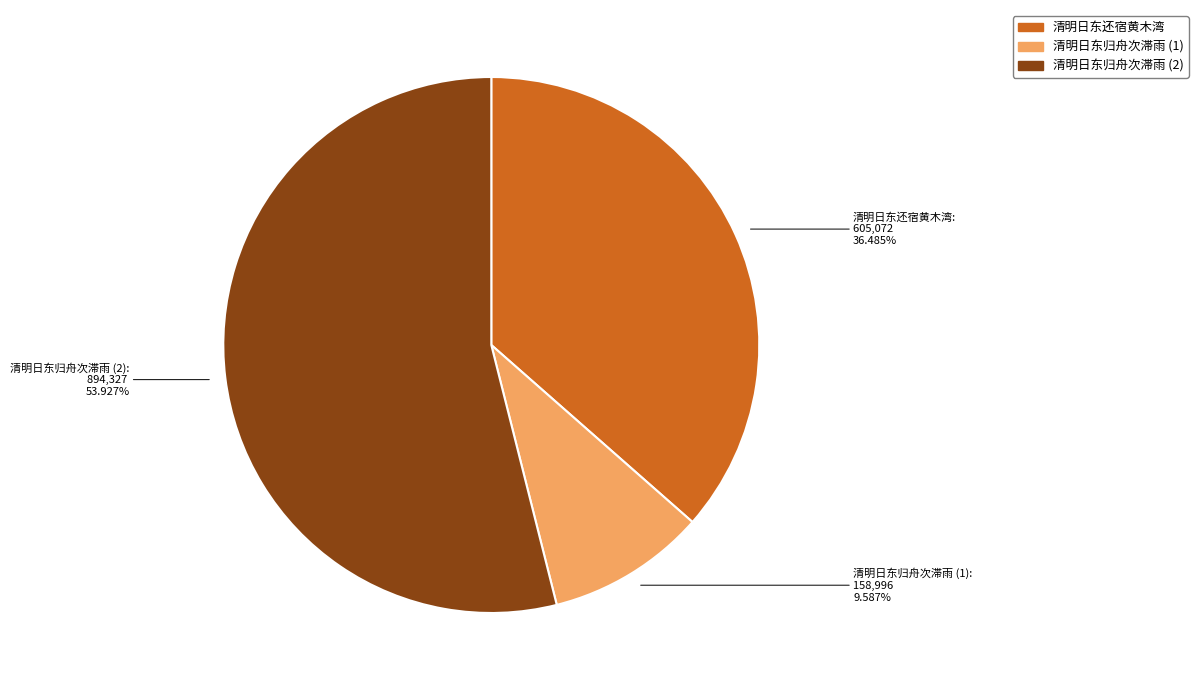

Count the number of slices in the pie.

3